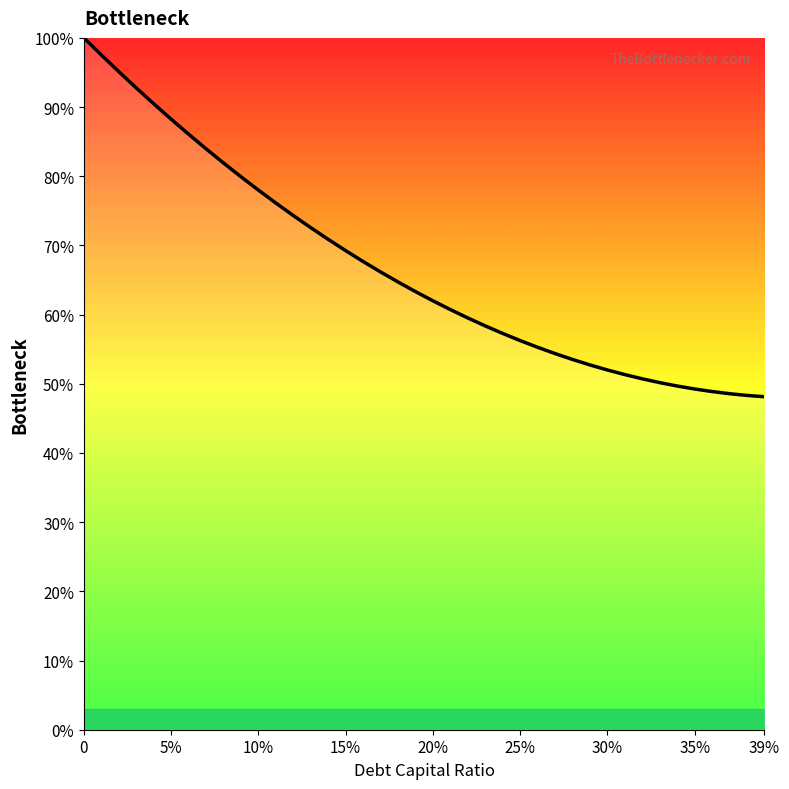

What is the maximum value shown in the chart?

100.0